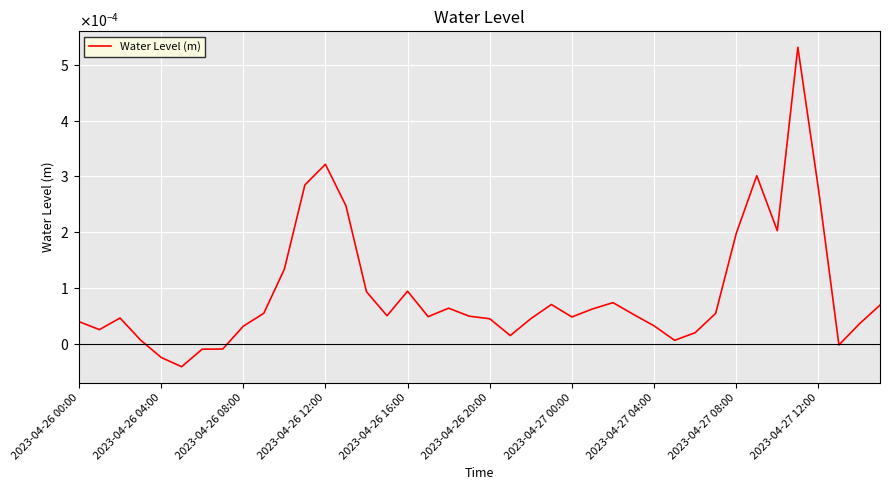

True or false: there are more than 2 points higher than both neighbors.

True